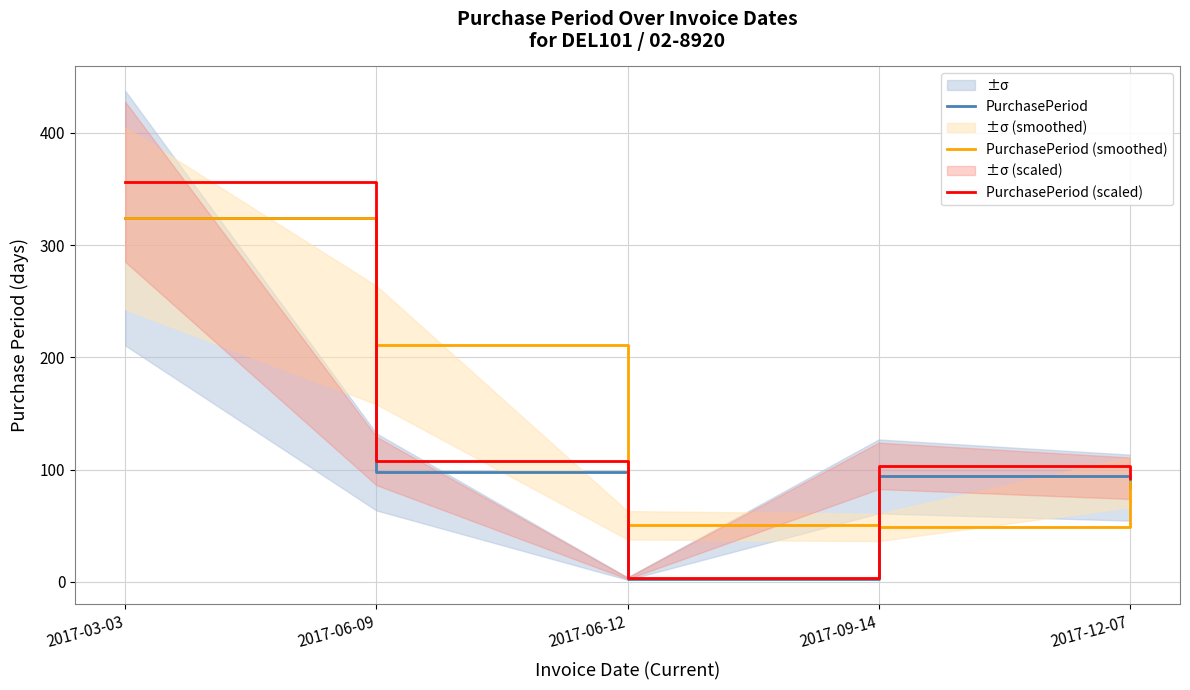

After their last crossing, which series has the higher values: PurchasePeriod (smoothed) or PurchasePeriod?

PurchasePeriod (smoothed)